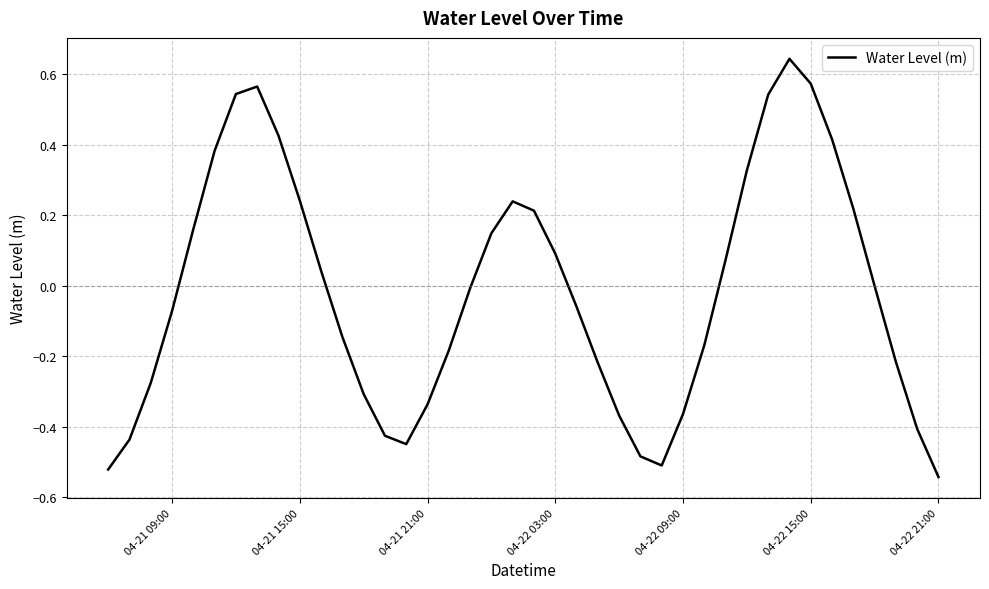

What is the difference between the maximum and minimum values?

1.2